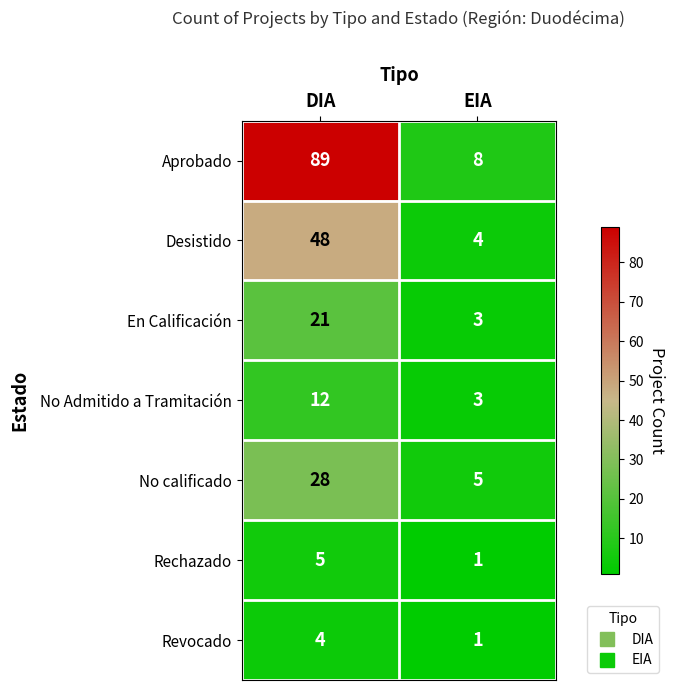

Reading left to right, what are all the values shown in this chart?

Aprobado: 89	8
Desistido: 48	4
En Calificación: 21	3
No Admitido a Tramitación: 12	3
No calificado: 28	5
Rechazado: 5	1
Revocado: 4	1